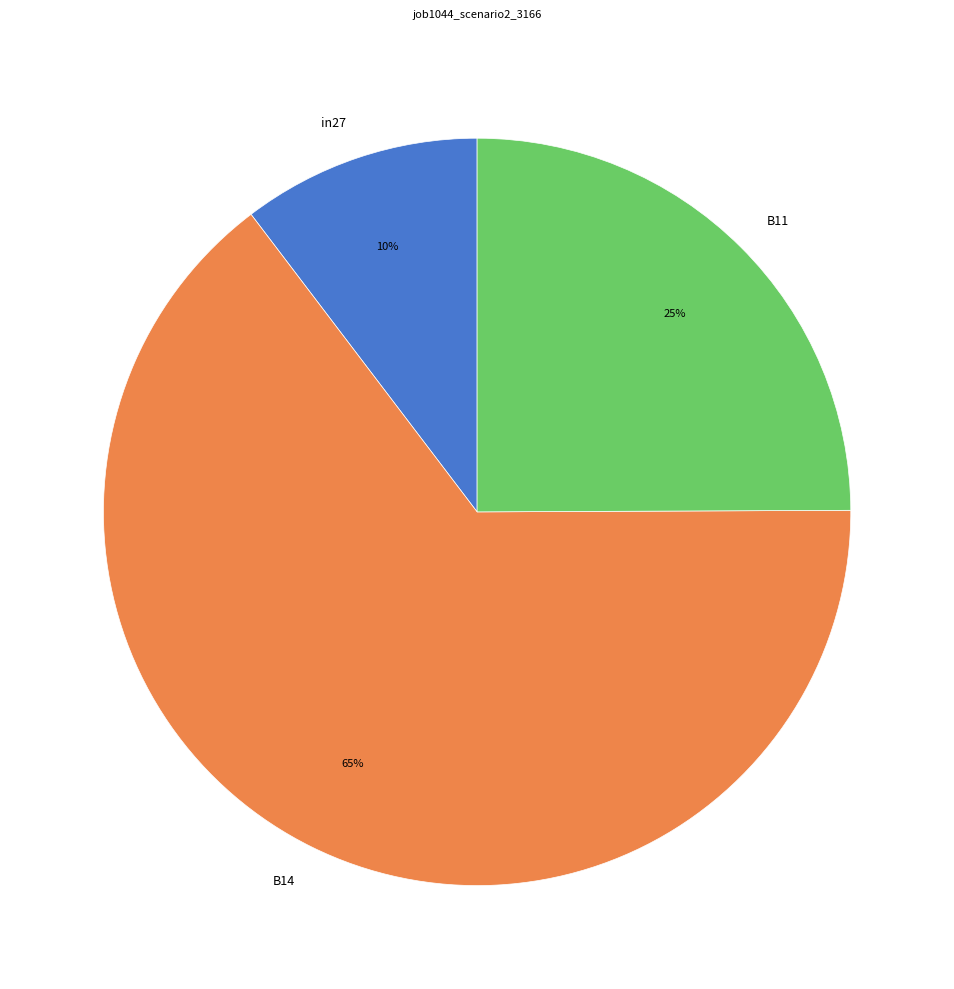

What is the smallest slice in the pie chart?

in27